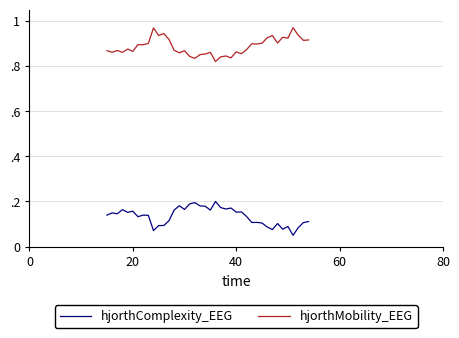

What is the average value of the hjorthMobility_EEG series?

0.9